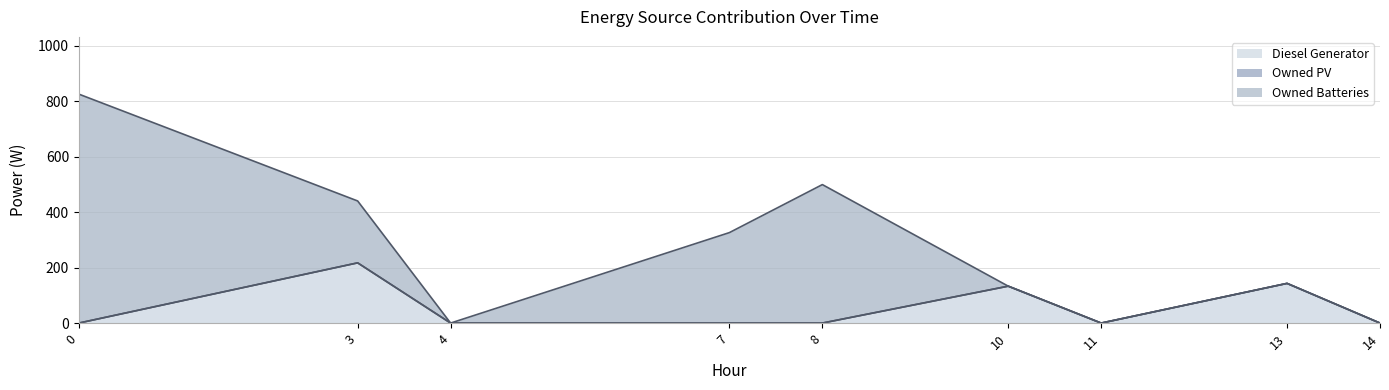

Does the chart have visible grid lines?

Yes